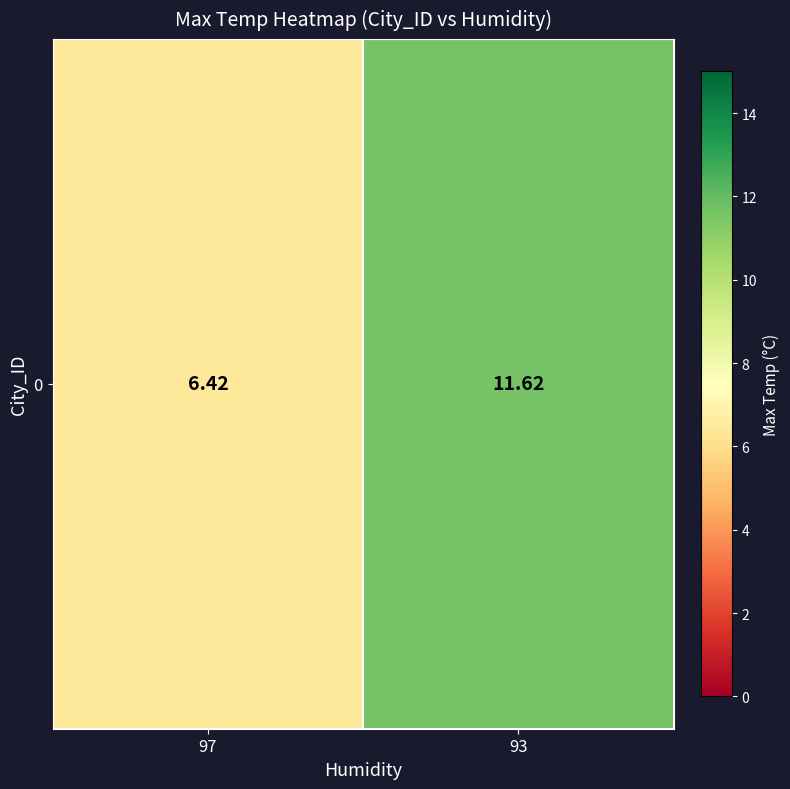

Rank the categories by value from highest to lowest.

93, 97